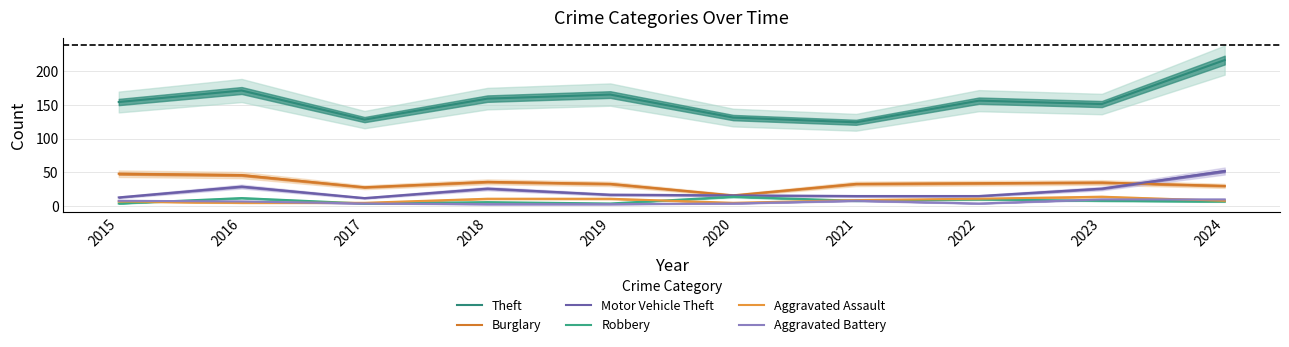

Which series has the largest total across all categories?

Theft